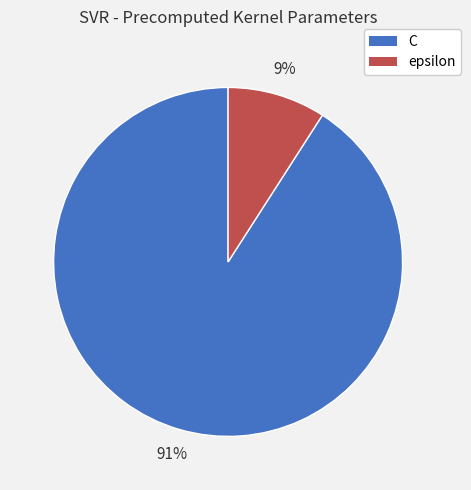

Which category has the biggest portion of the pie?

C